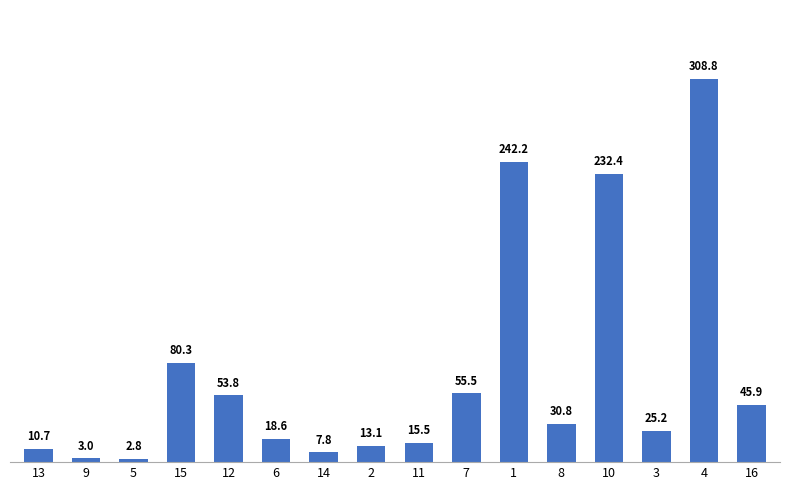

Rank the categories by value from lowest to highest.

5, 9, 14, 13, 2, 11, 6, 3, 8, 16, 12, 7, 15, 10, 1, 4